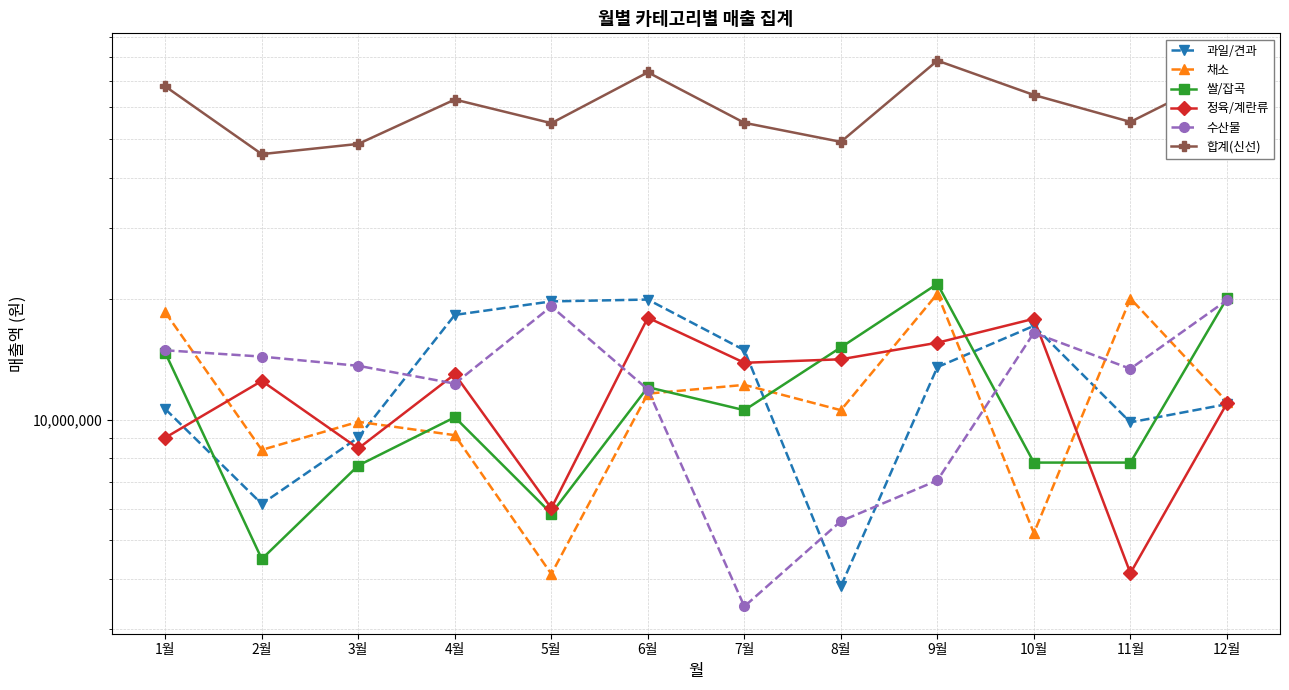

Rank the categories by 과일/견과 value from lowest to highest.

8월, 2월, 3월, 11월, 1월, 12월, 9월, 7월, 10월, 4월, 5월, 6월